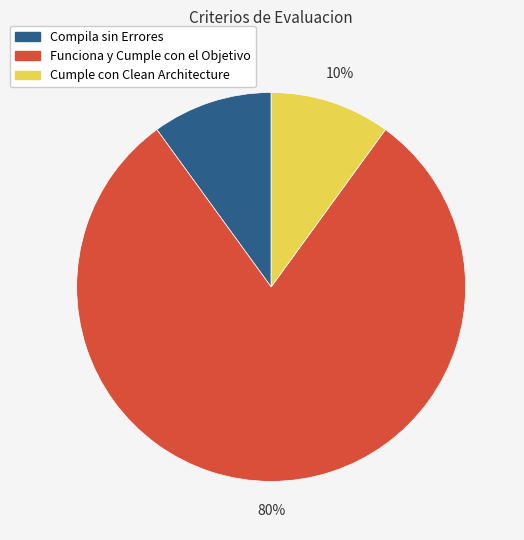

Combined, do Cumple con Clean Architecture and Funciona y Cumple con el Objetivo account for over 50%?

Yes